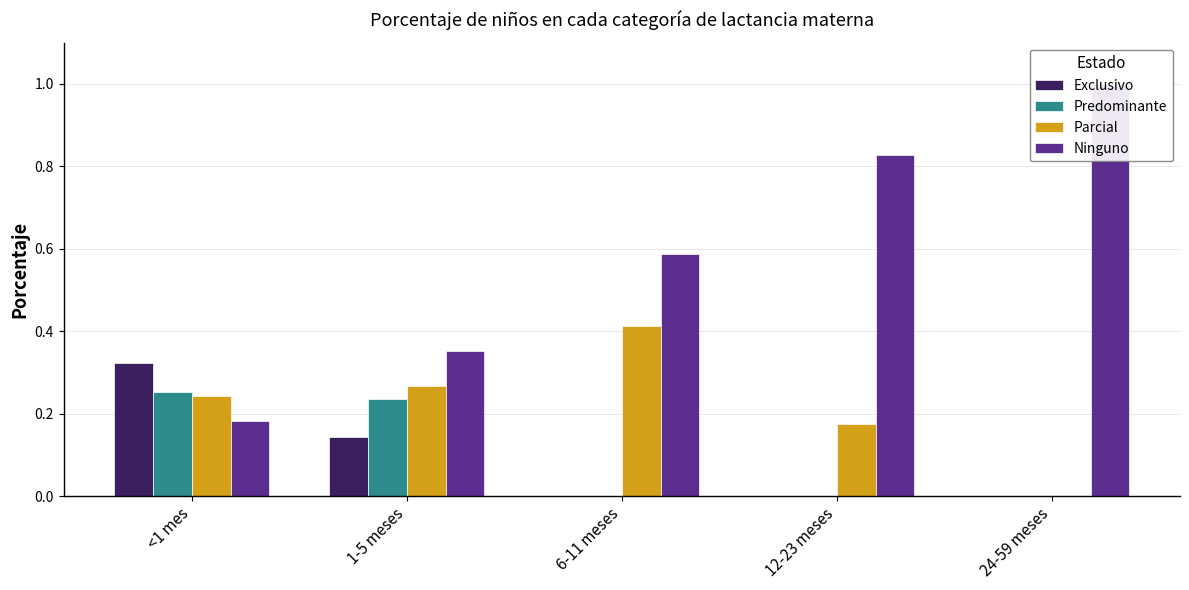

How many bars are there in total?

20